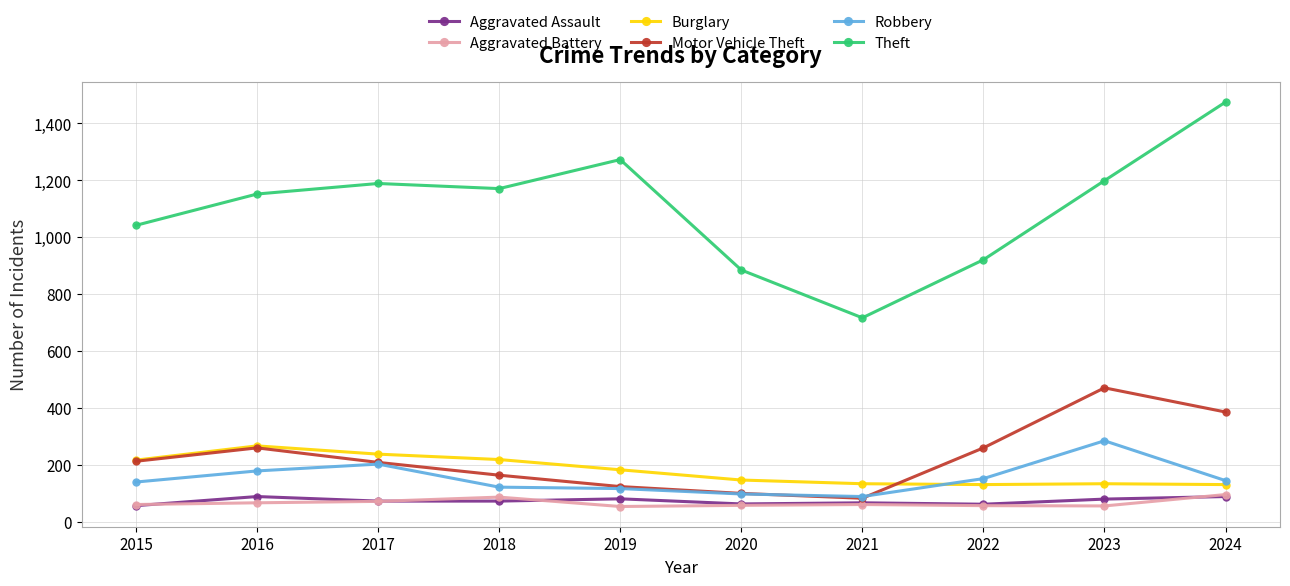

Where is the first local maximum for Motor Vehicle Theft?

2016